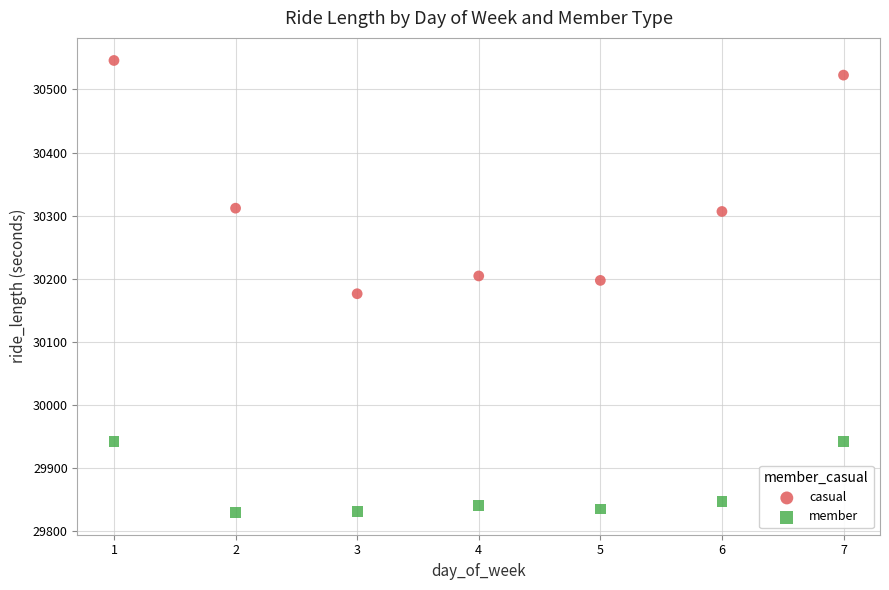

Which series contains the highest Y value?

casual